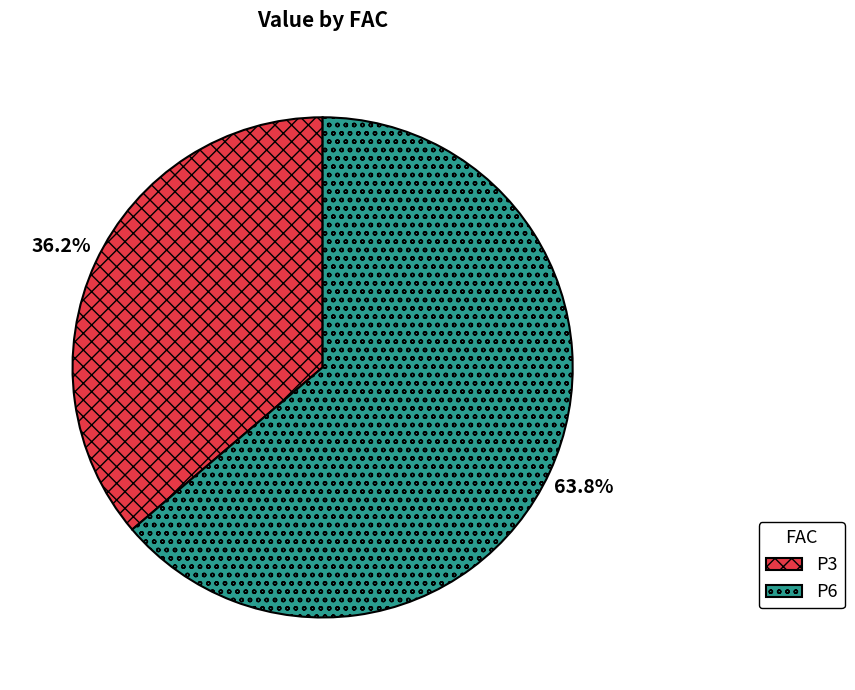

What is the ratio of the value at P3 to the value at P6?

0.6